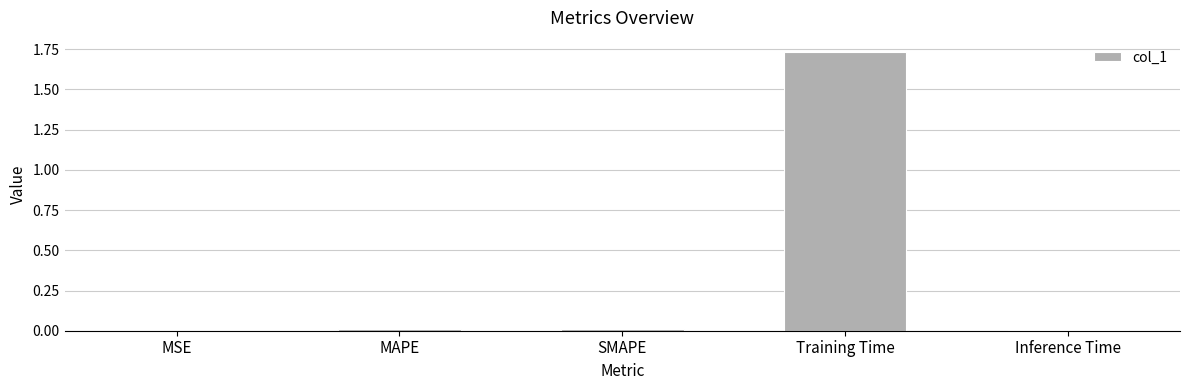

The chart shows a value of 0.0 at MAPE. True or false?

True